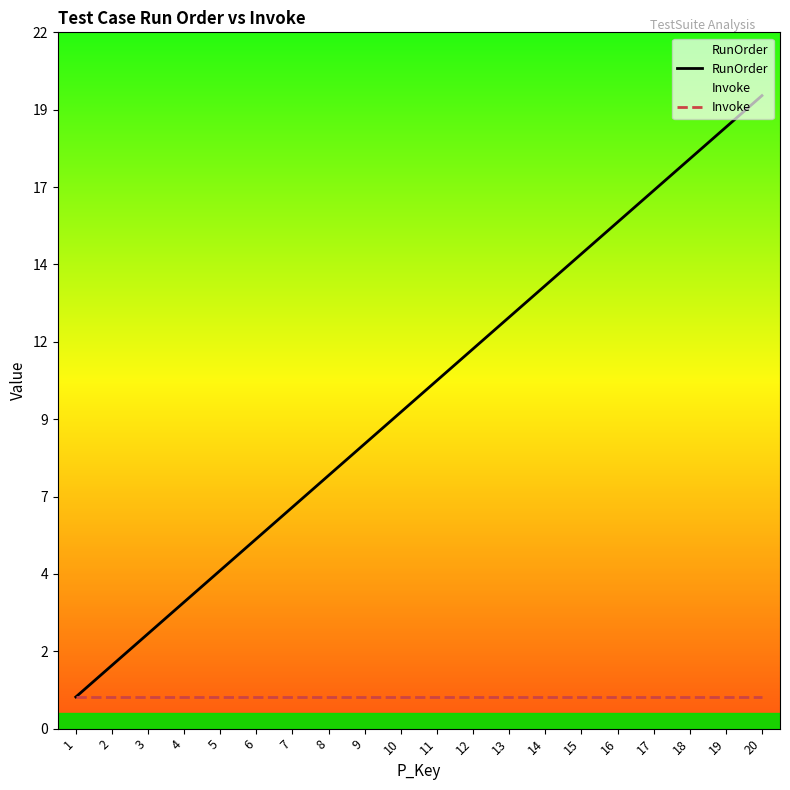

Reading right to left, extract all data points from this chart.

RunOrder: 20	19	18	17	16	15	14	13	12	11	10	9	8	7	6	5	4	3	2	1
Invoke: 1	1	1	1	1	1	1	1	1	1	1	1	1	1	1	1	1	1	1	1